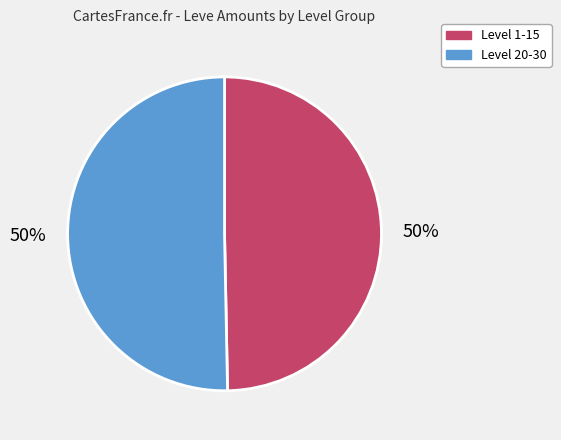

To the nearest percent, what is the average slice percentage?

50%